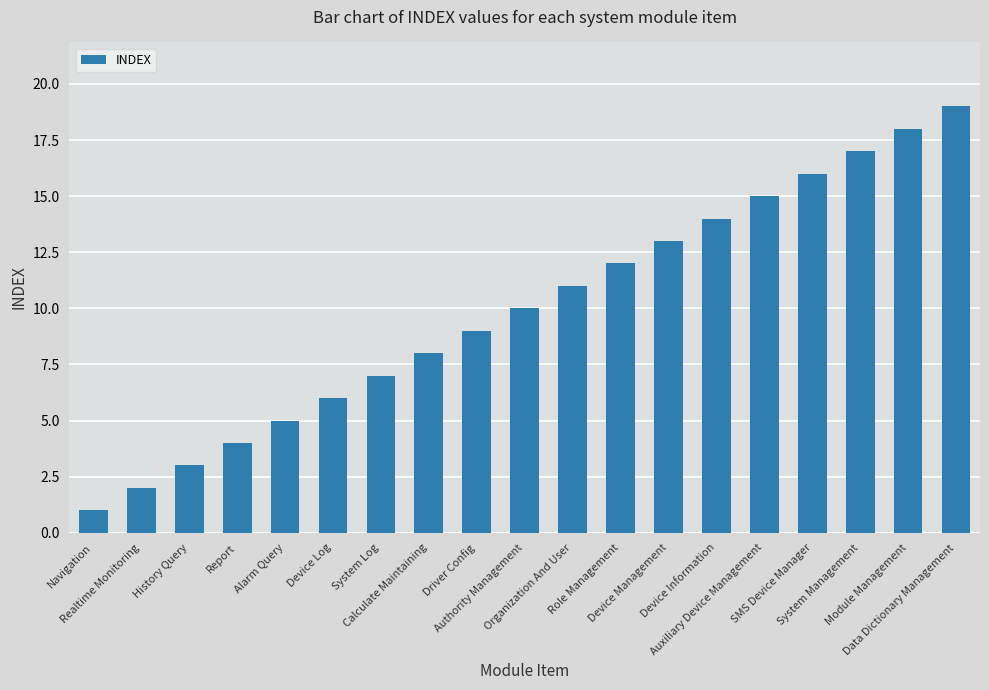

The value at Organization And User is 19. True or false?

False